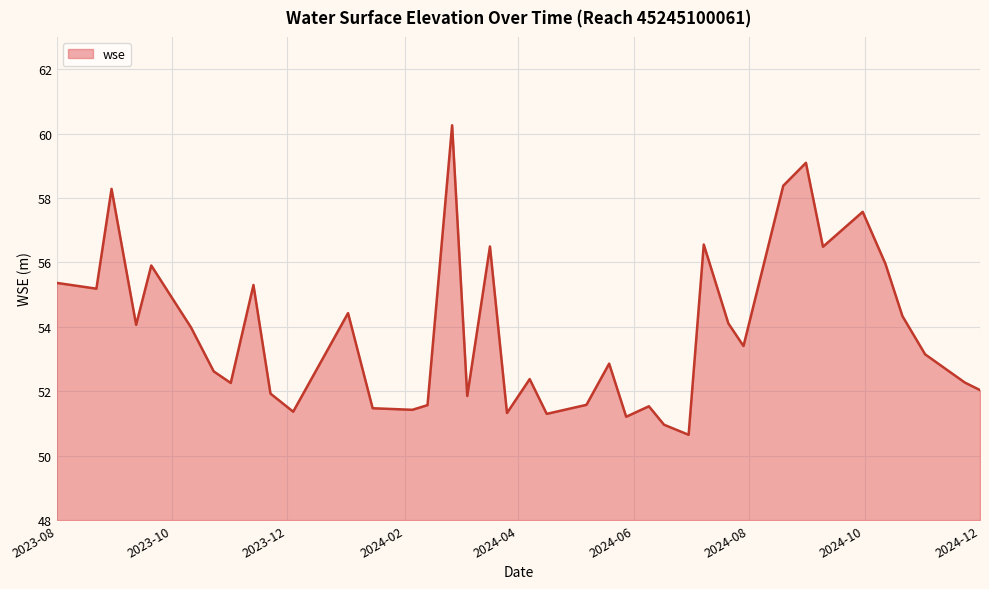

What is the minimum value shown in the chart?

50.6